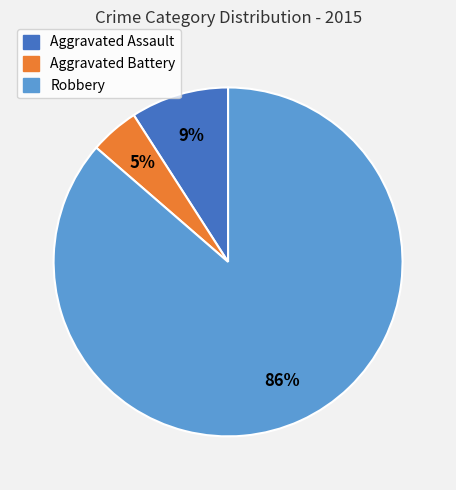

Between Aggravated Battery and Robbery, which is larger?

Robbery